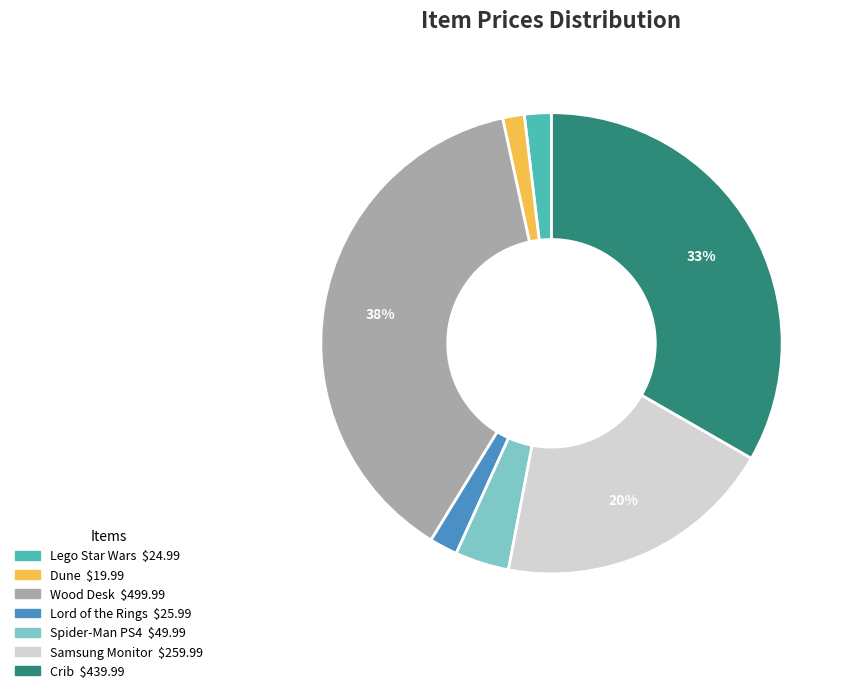

Is there a majority slice in this chart?

No